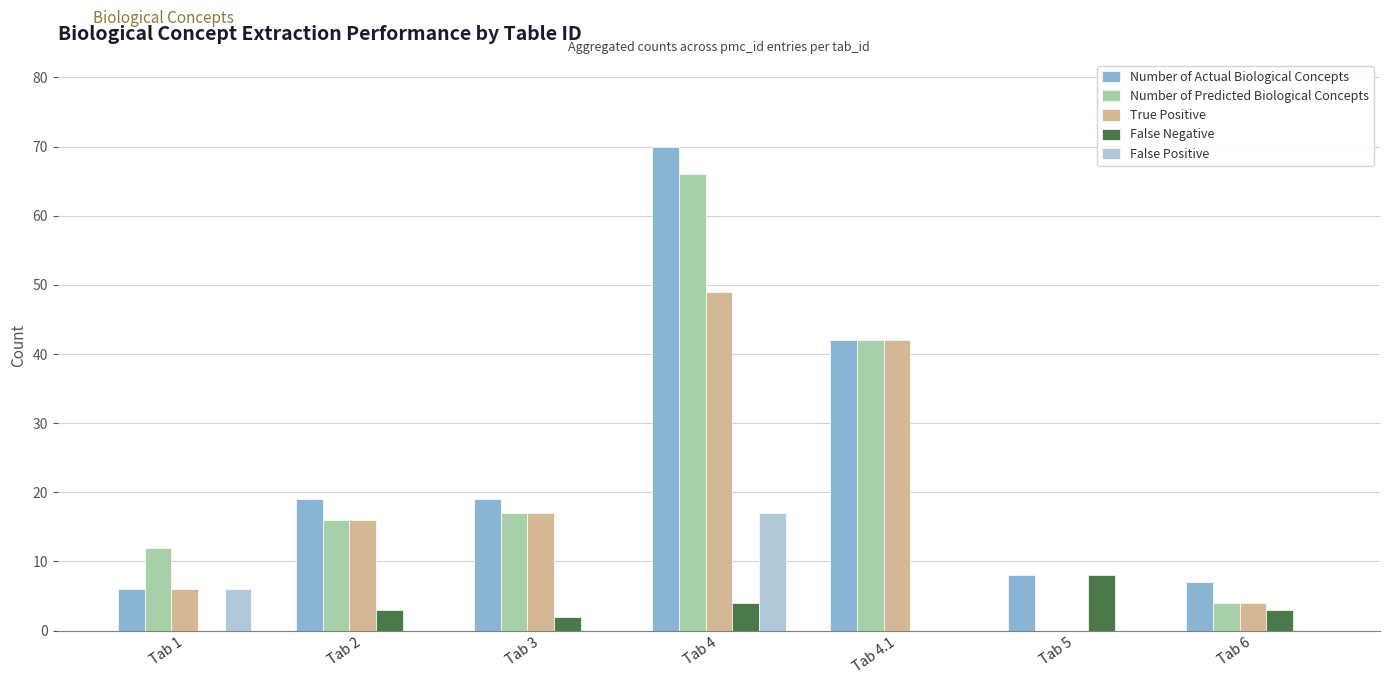

What is the sum of all Number of Predicted Biological Concepts values?

157